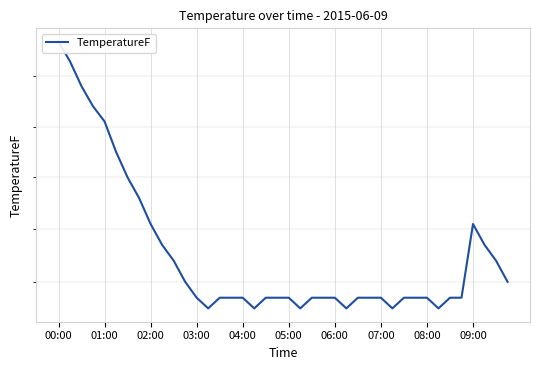

What is the value of the 32nd point from the left?

61.7